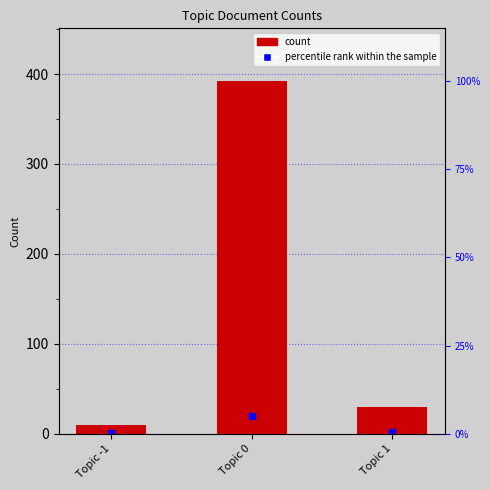

How many values exceed 30?

1